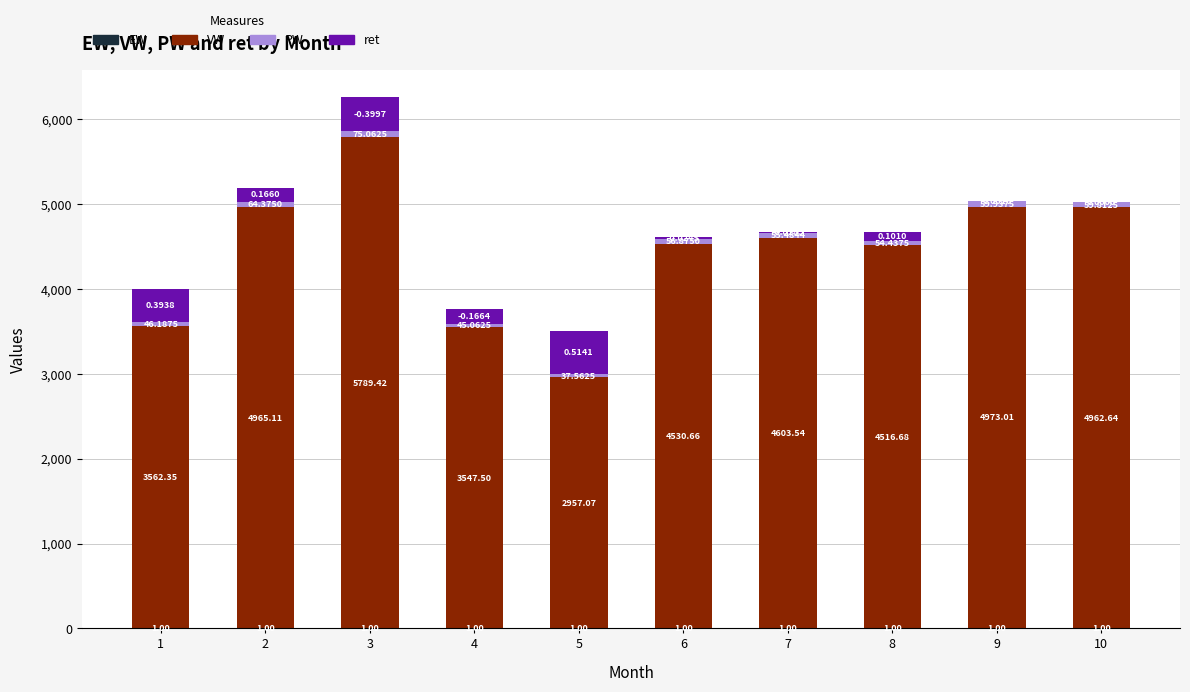

At which category is the sum across all series the highest?

3